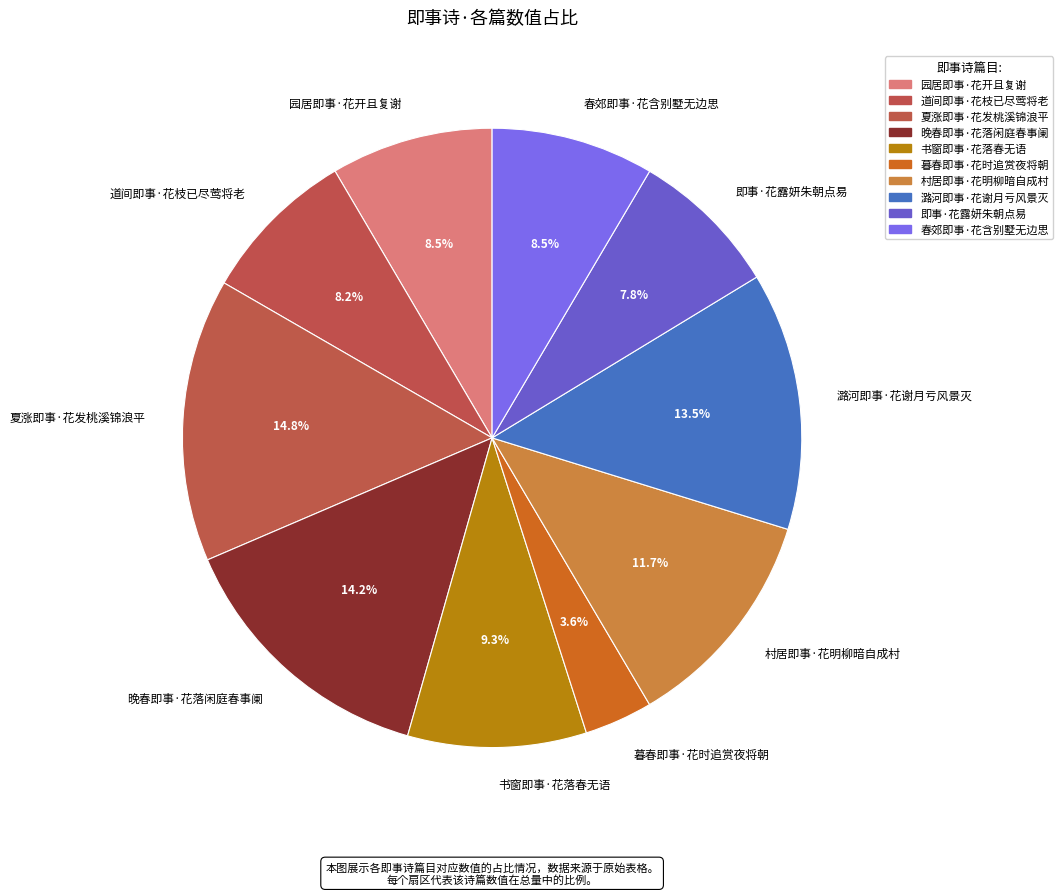

How many segments does this pie chart have?

10